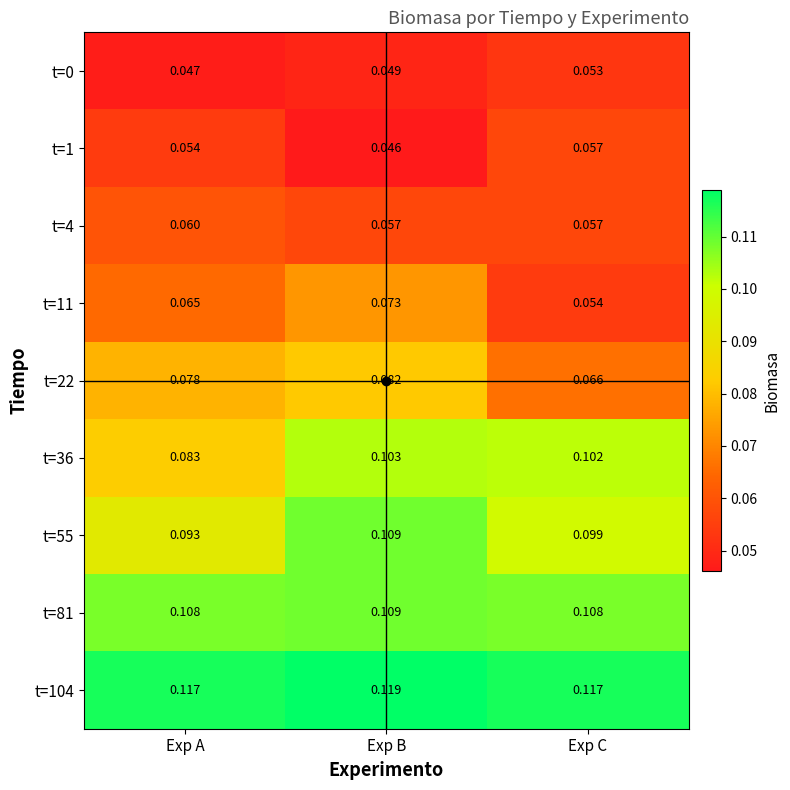

Which label corresponds to the largest value in the chart?

Exp B